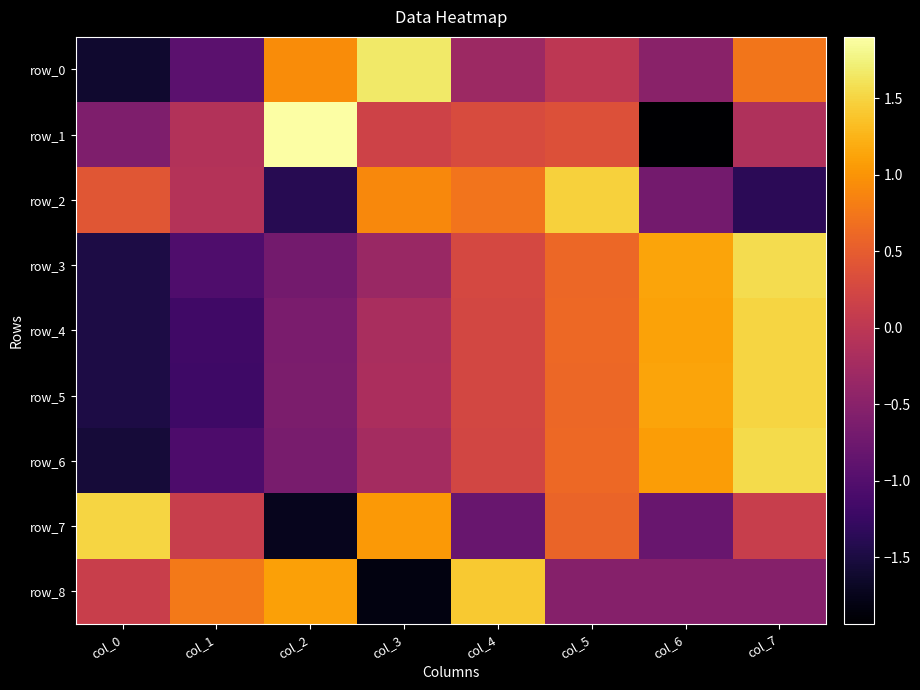

The row_0 series shows 0.2 at col_2. True or false?

False